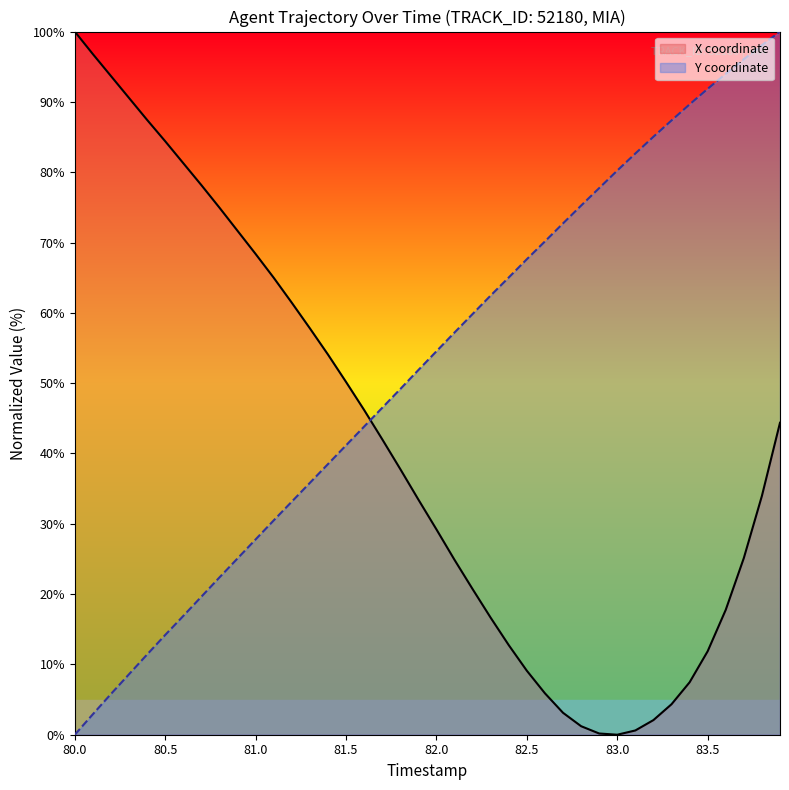

Rank the series by their average value, from lowest to highest.

X coordinate, Y coordinate